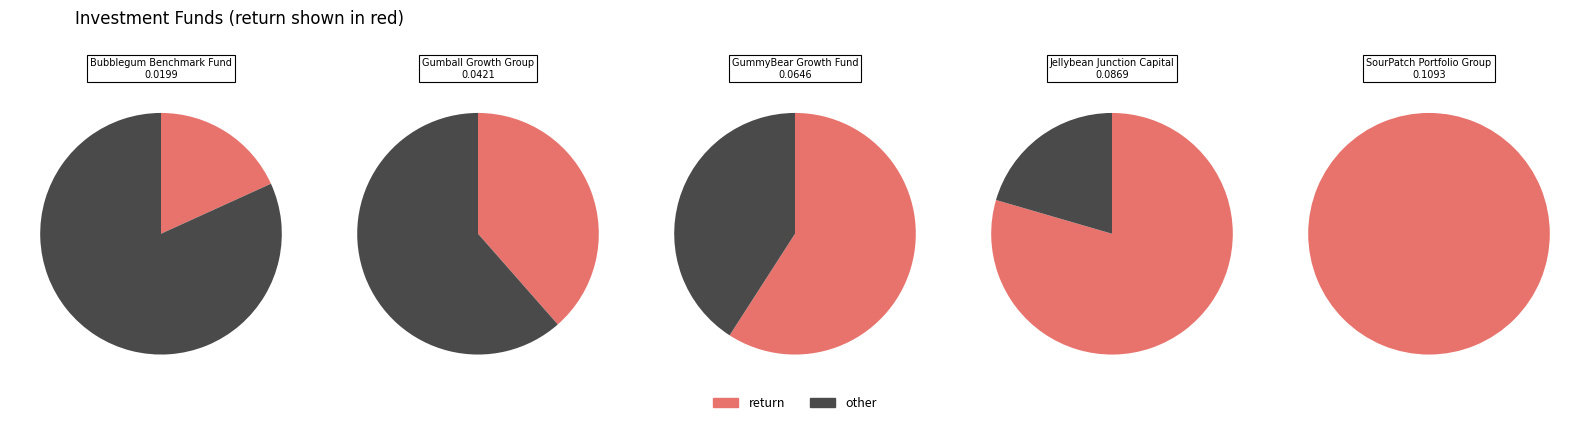

Is it true that Gumball Growth Group is 13% of the pie?

True